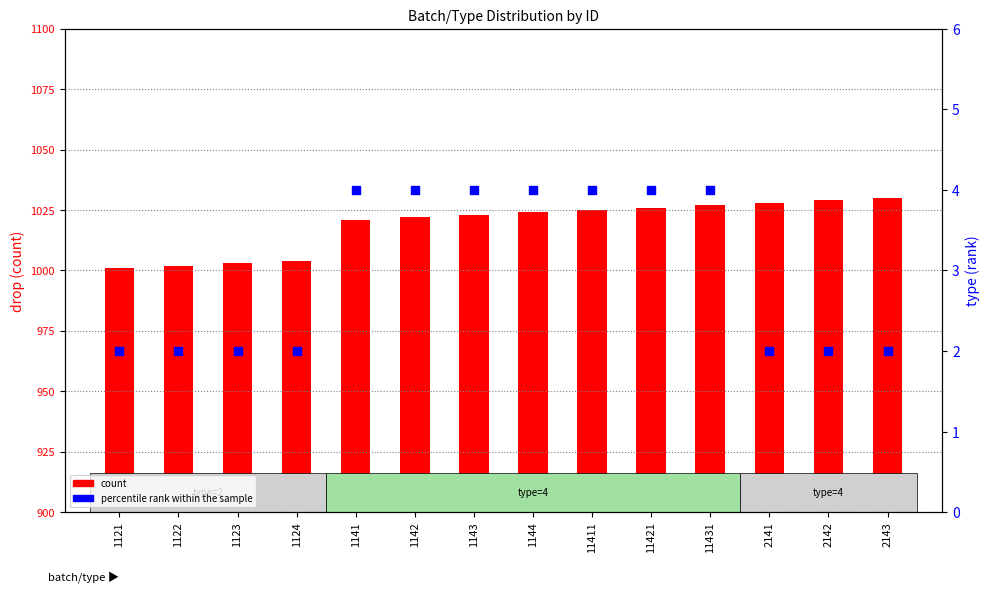

What are all the series names shown in the legend?

count, percentile_rank